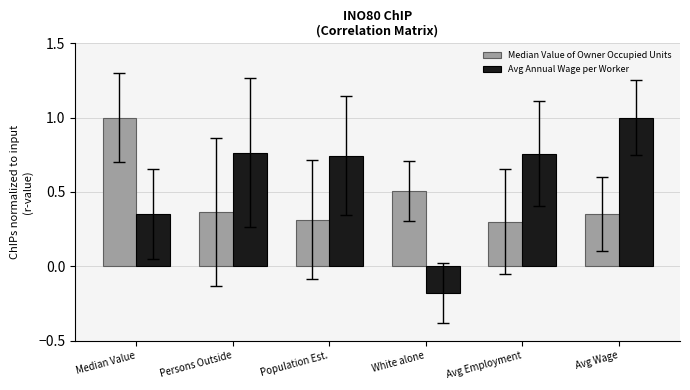

Is it true that Median Value of Owner Occupied Units equals 0.2 at Population Est.?

False